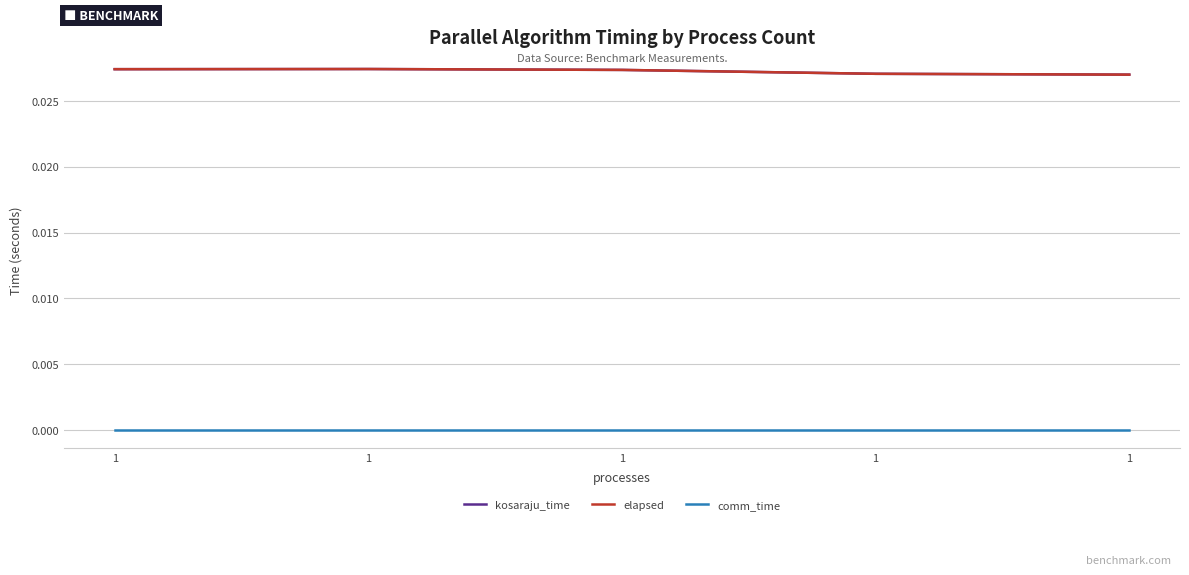

What is the total value across all series at 1?

0.1